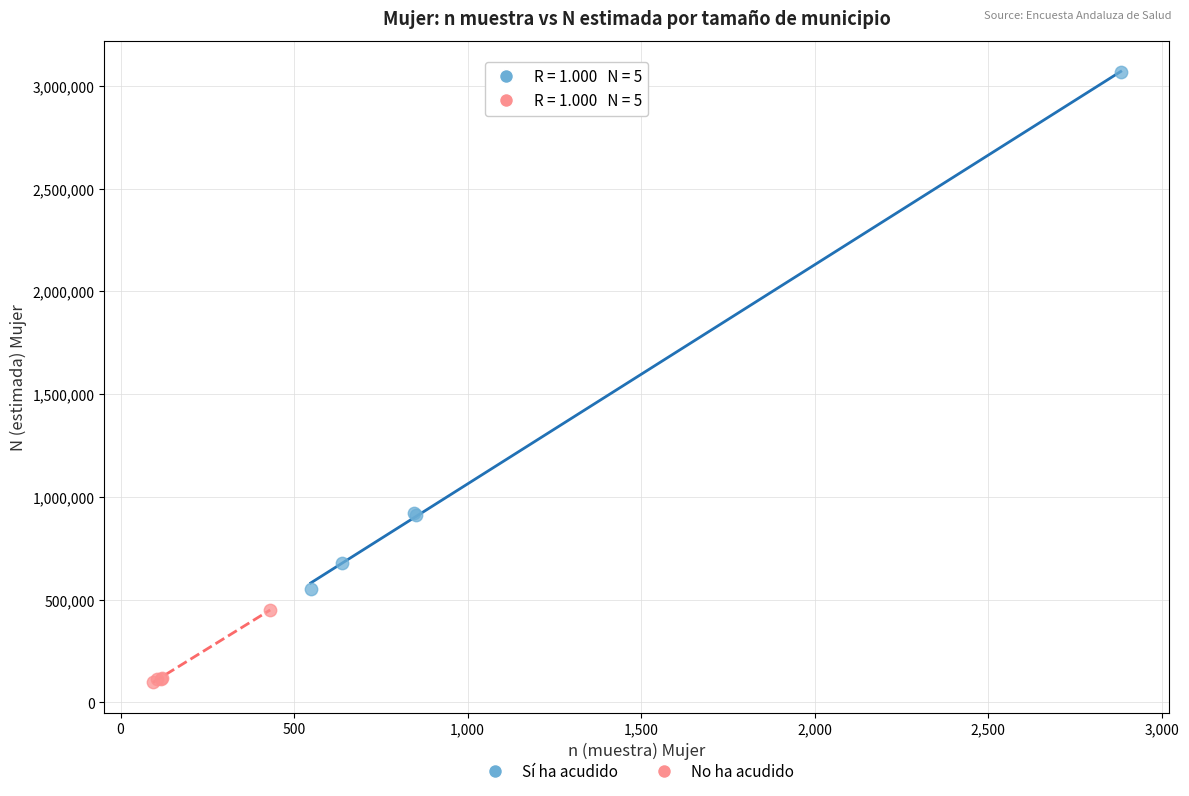

Which series reaches the maximum Y coordinate?

Sí ha acudido